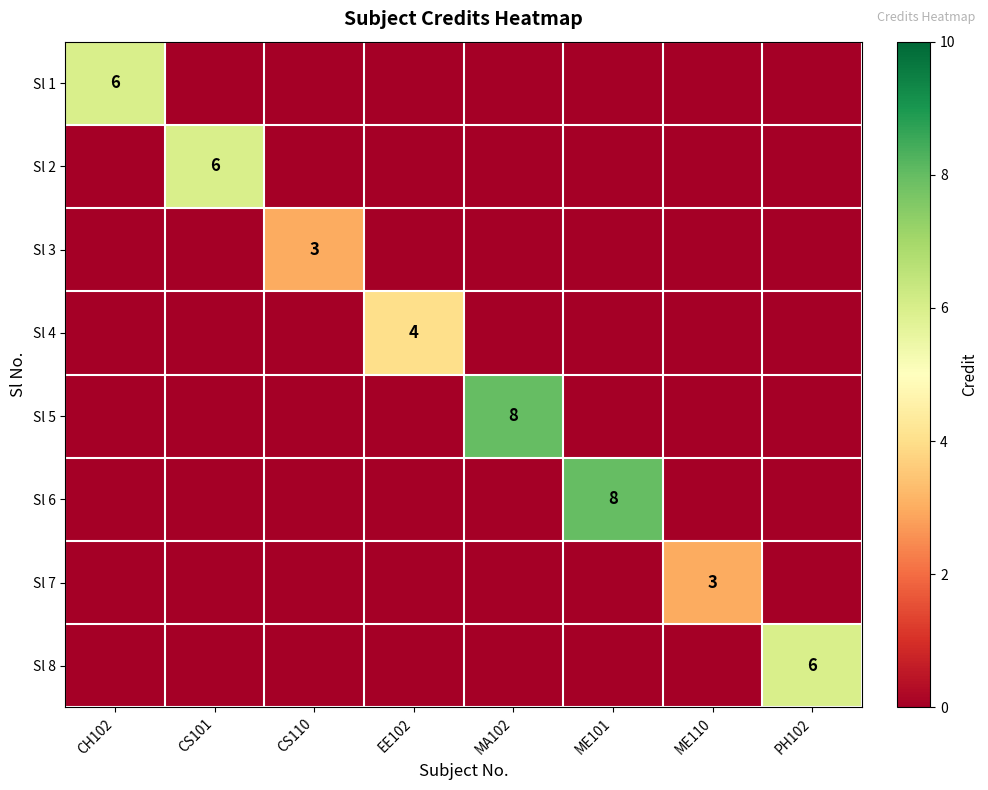

True or false: Sl 4 has a value of 4 at EE102.

True